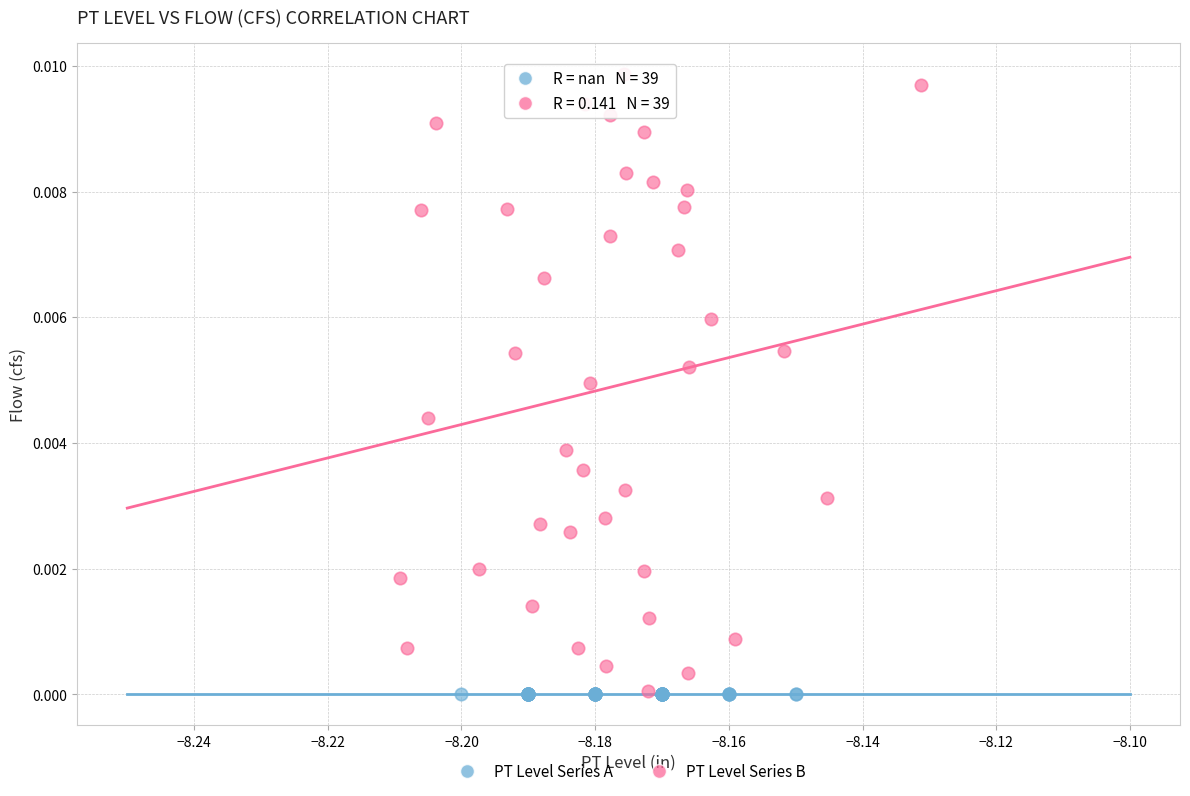

Which series reaches the maximum Y coordinate?

PT Level Series B